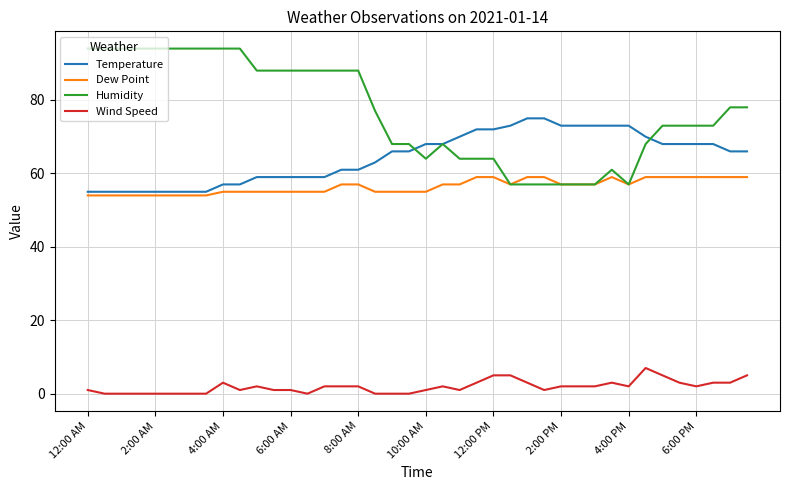

What is the greatest value displayed?

94